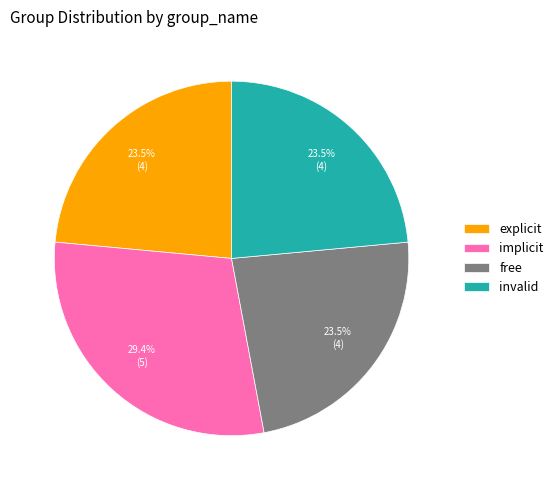

Is there any slice that represents more than half of the pie?

No